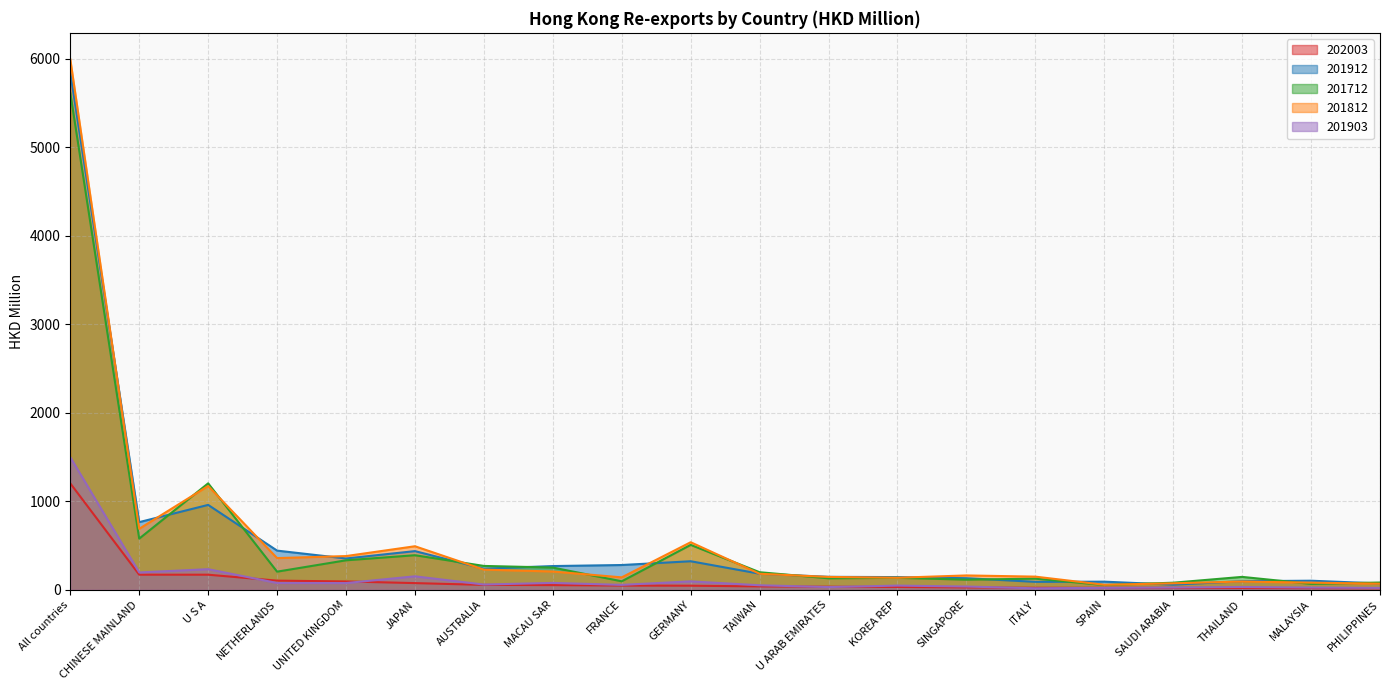

What is the total value across all series at MACAU SAR?

854.8